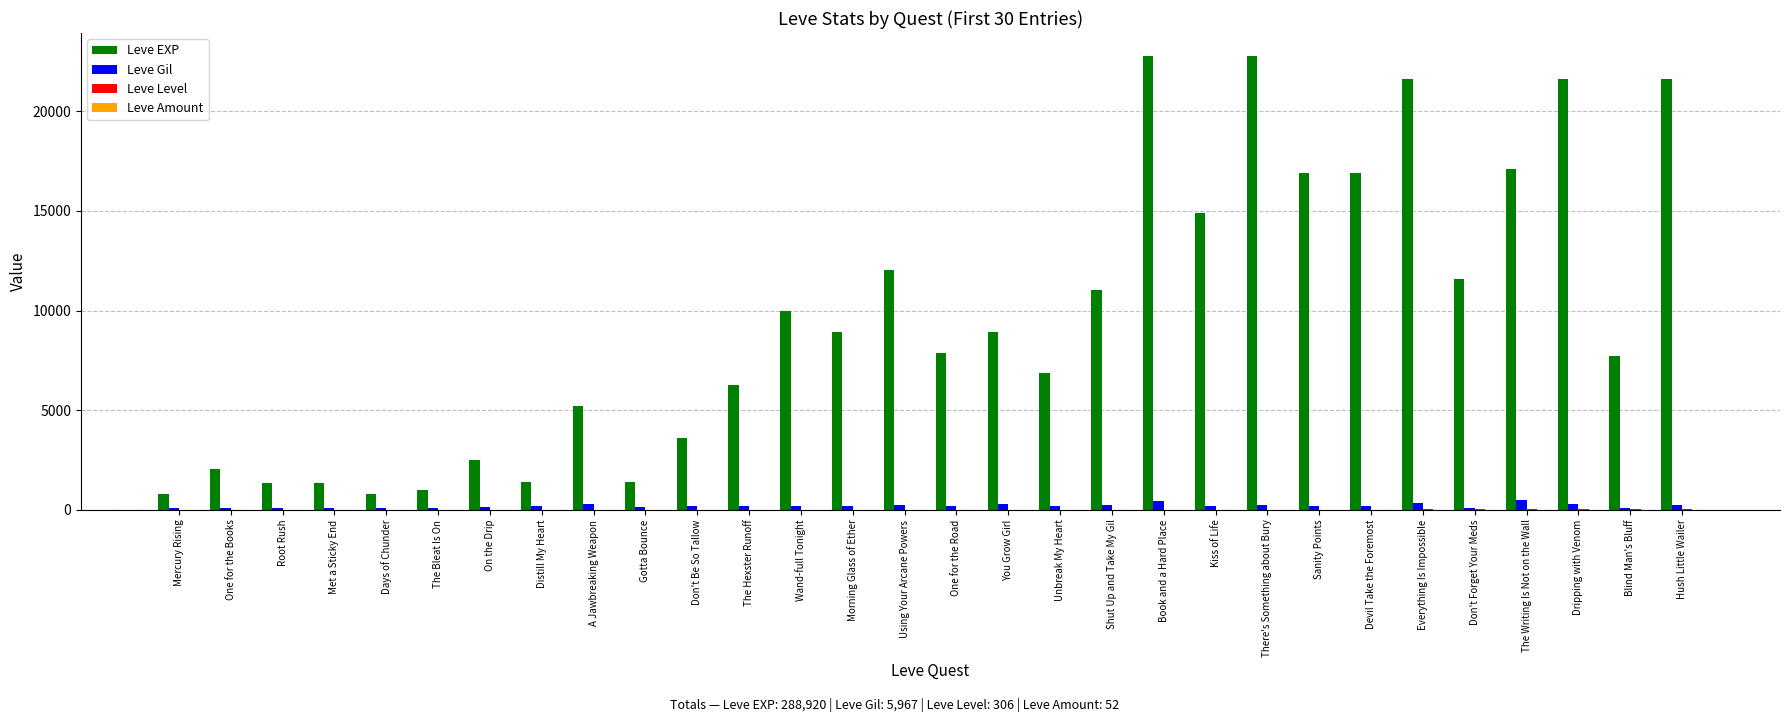

What is the sum of all Leve EXP values?

288920